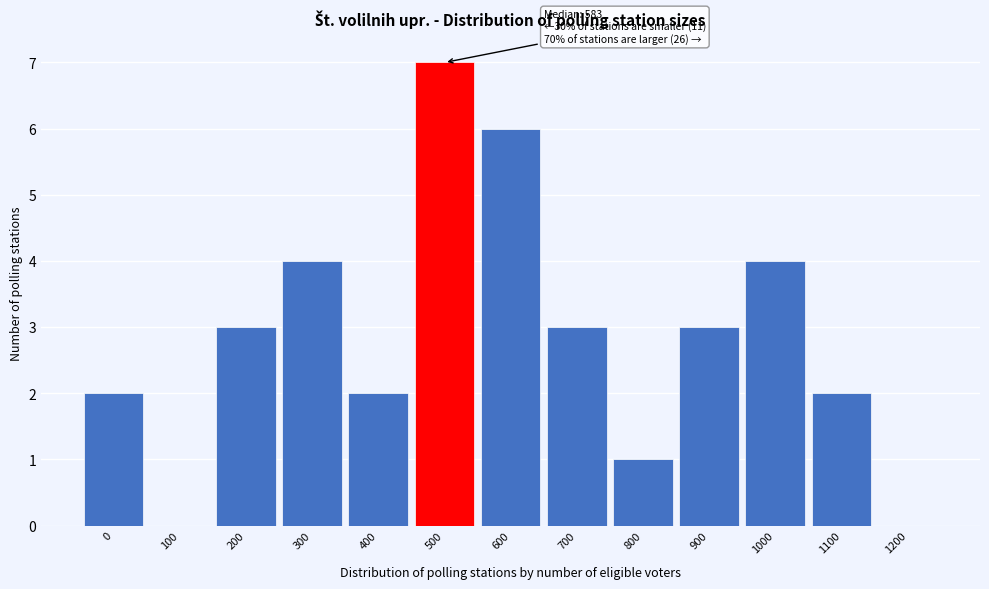

Reading right to left, extract all data points from this chart.

1200=0	1100=2	1000=4	900=3	800=1	700=3	600=6	500=7	400=2	300=4	200=3	100=0	0=2